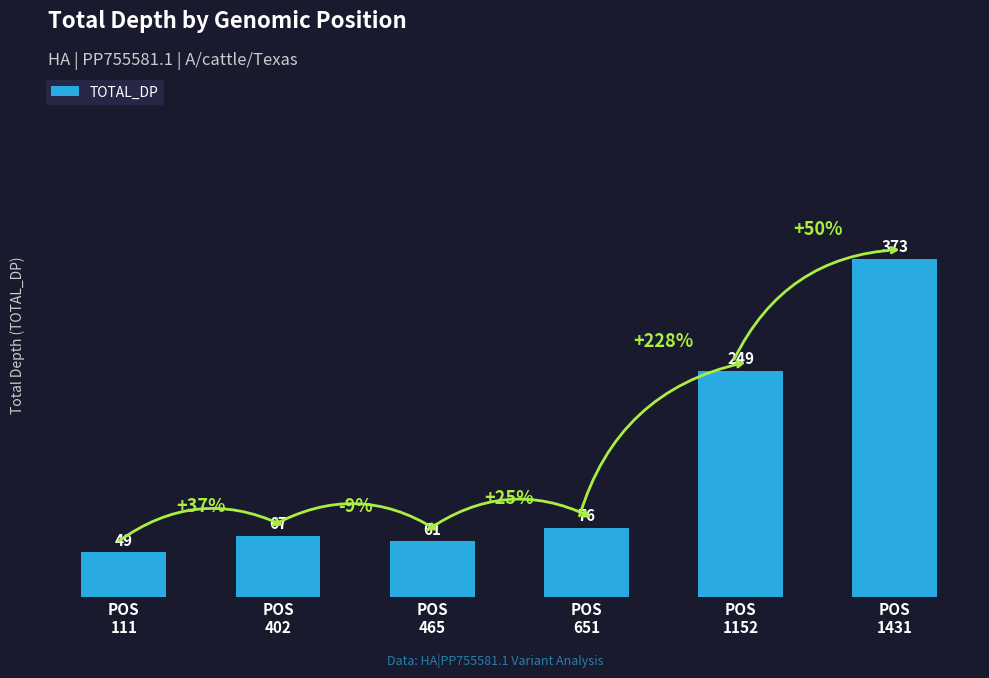

Which has a higher value, POS
651 or POS
1152?

POS
1152